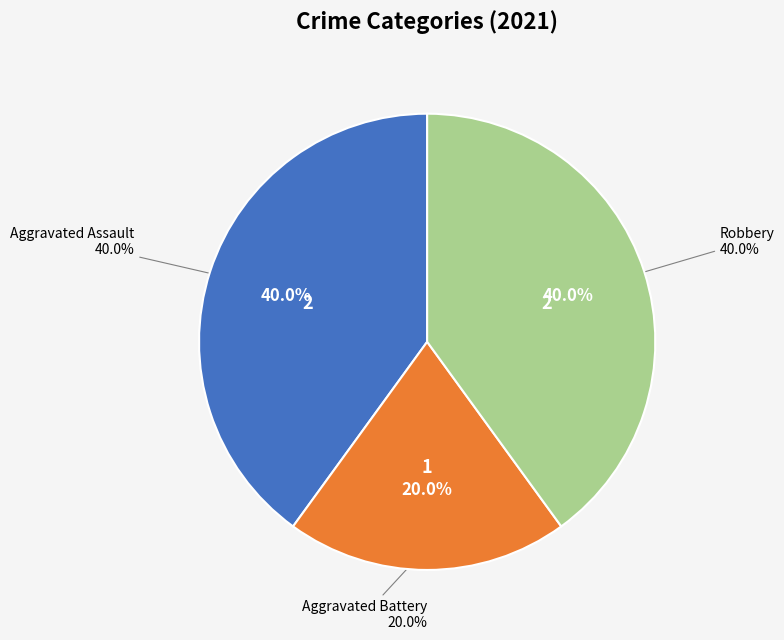

What is the ratio of the value at Aggravated Battery to the value at Robbery?

0.5